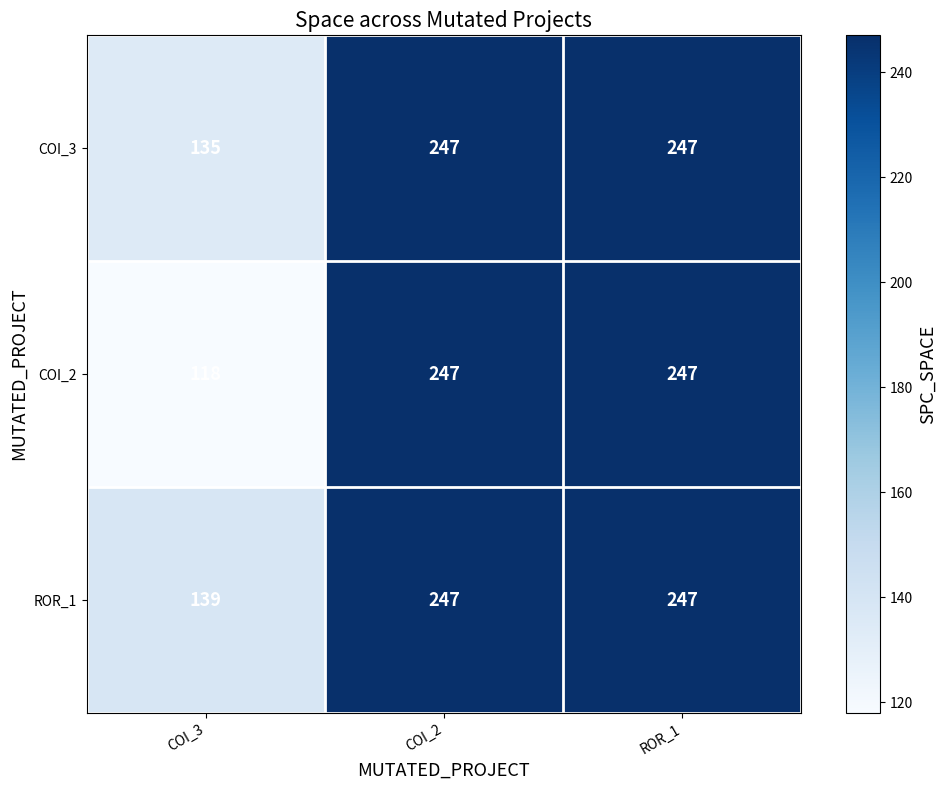

List the series in order of their overall mean, highest first.

ROR_1, COI_3, COI_2